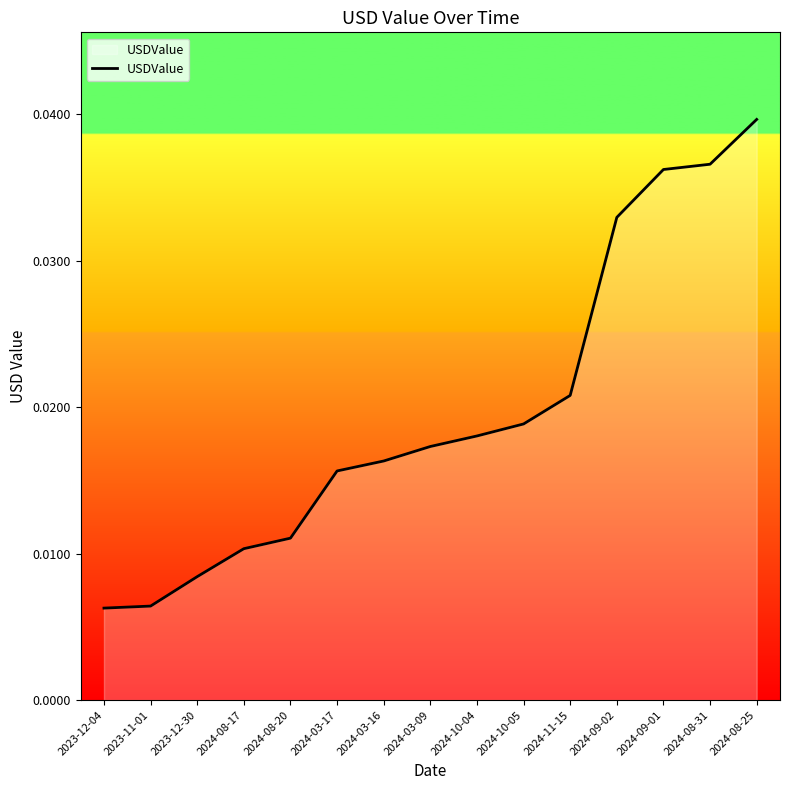

Which has a higher value, 2024-10-04 or 2023-12-30?

2024-10-04